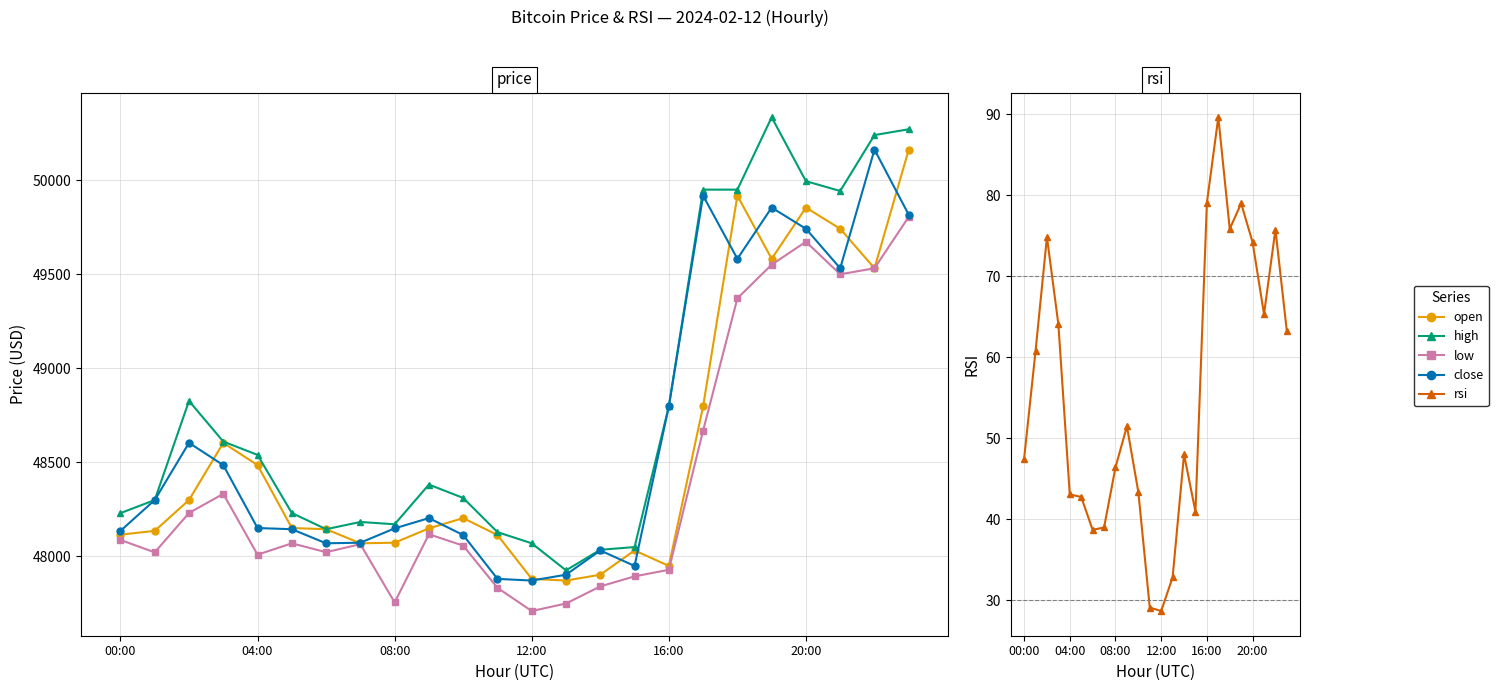

What is the total value across all series at 16:00?

193554.1